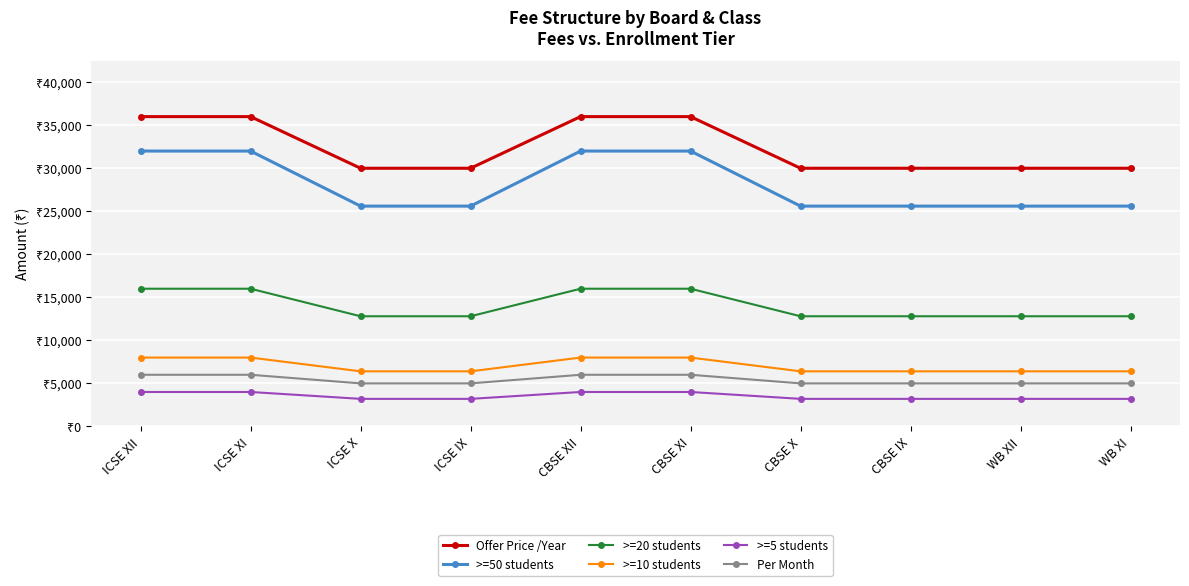

Which has a higher value, WB XII or CBSE X?

WB XII